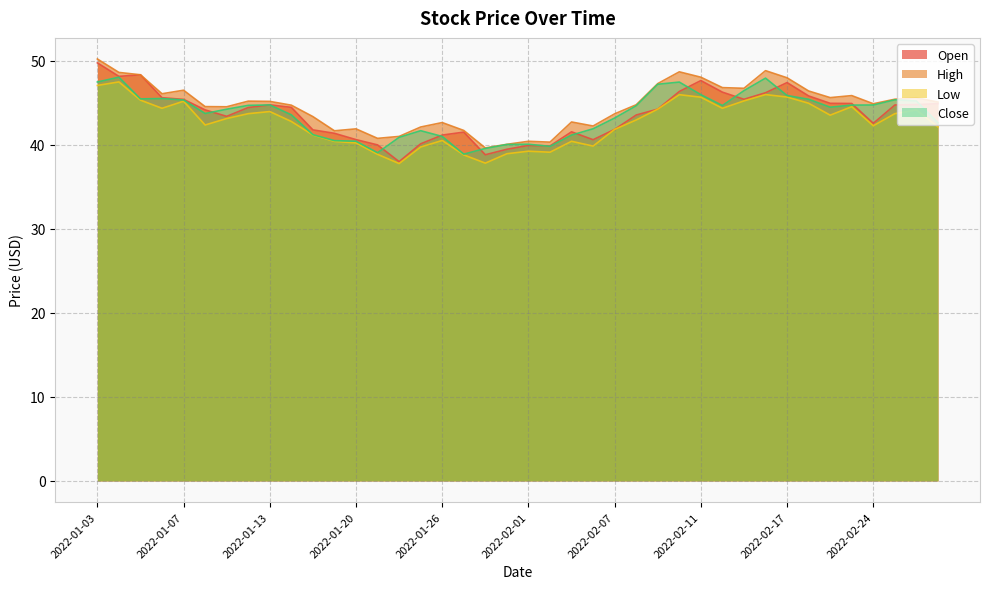

At which label does Close reach its minimum?

2022-01-27